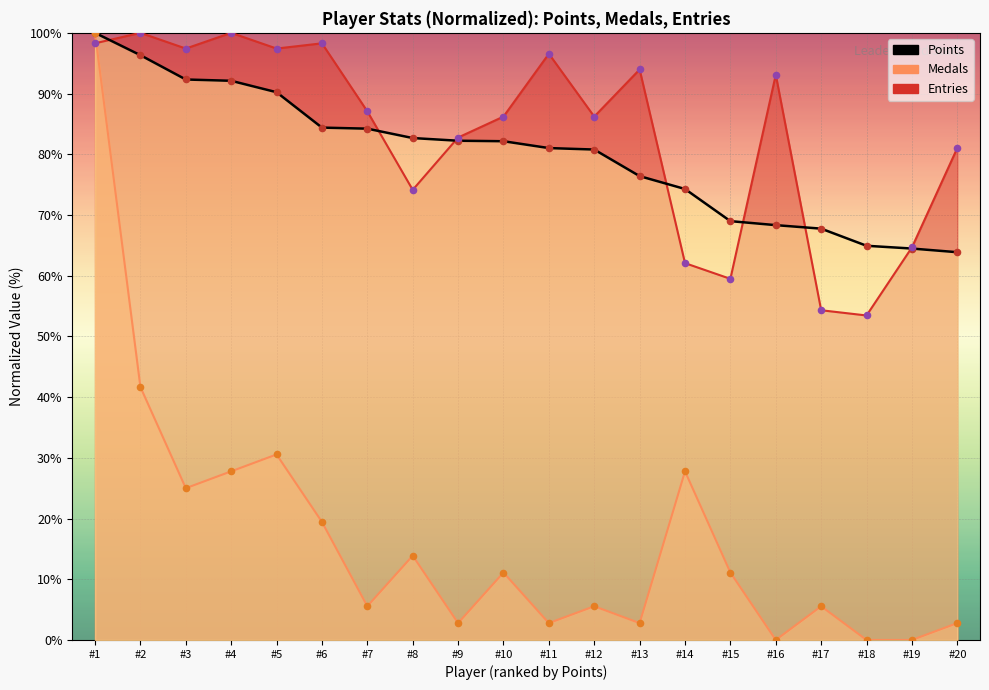

Which series has the widest spread of Y values?

Medals